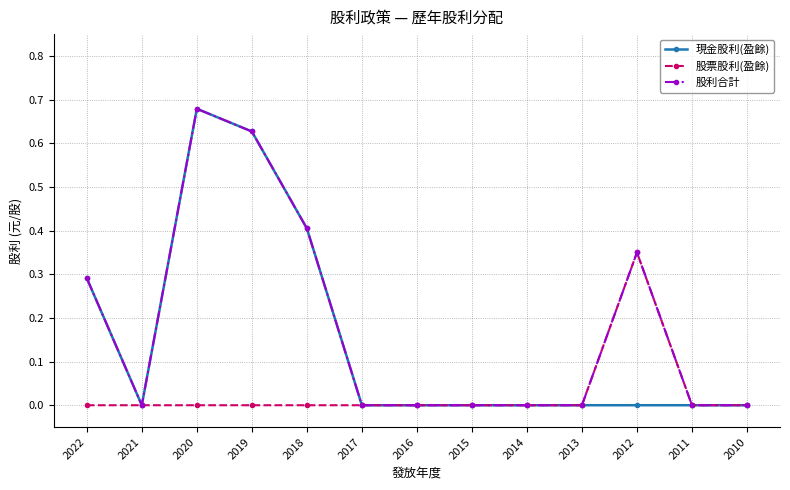

The value of 股利合計 at 2020 is 1.1. True or false?

False